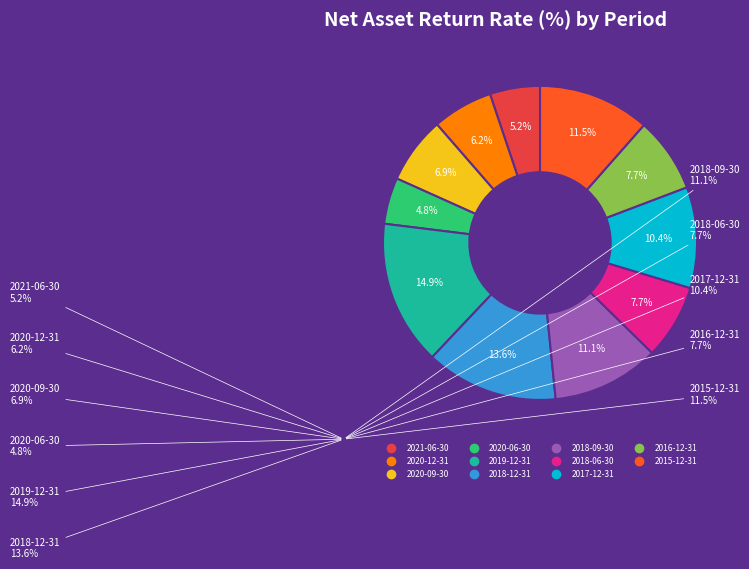

Is there a majority slice in this chart?

No